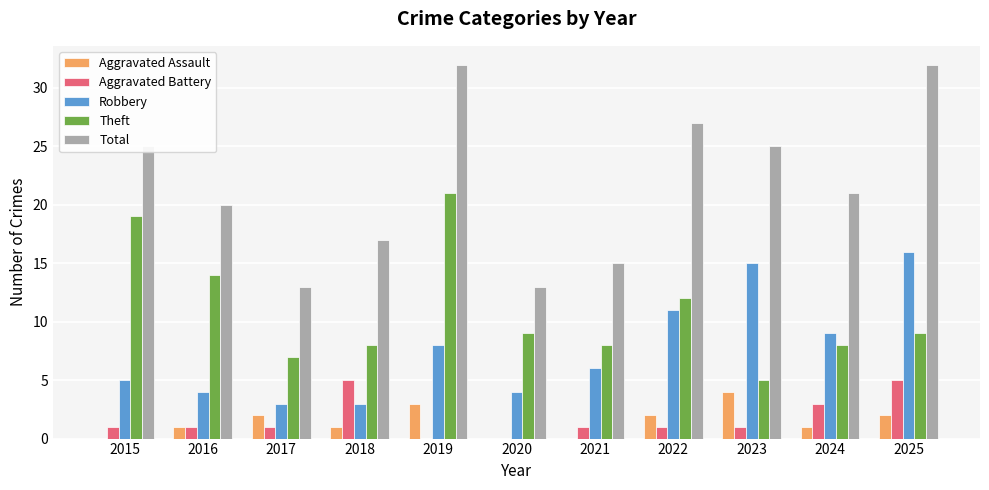

What is the difference between the Aggravated Battery values at 2015 and 2019?

1